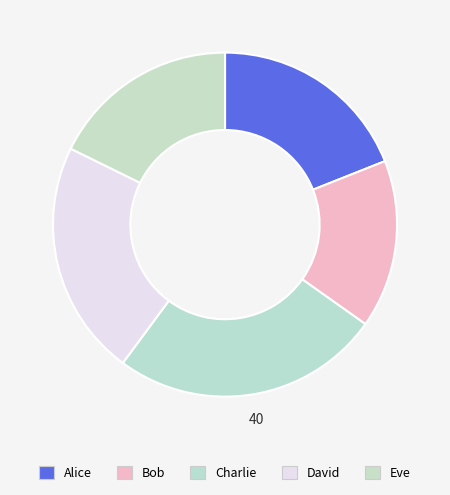

Approximately how many times larger is the value at Eve compared to David?

0.8